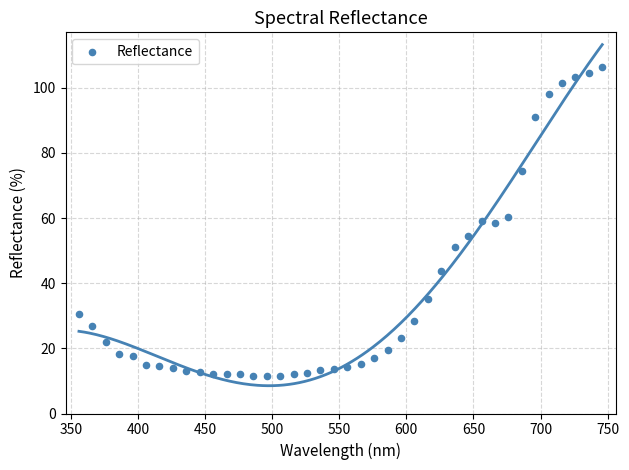

What is the range of Y values (max minus min)?

94.9